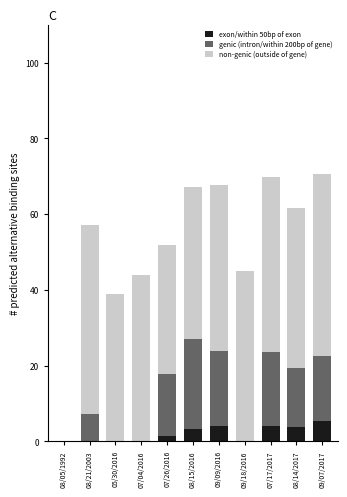

What is the sum of all exon/within 50bp of exon values?

22.4